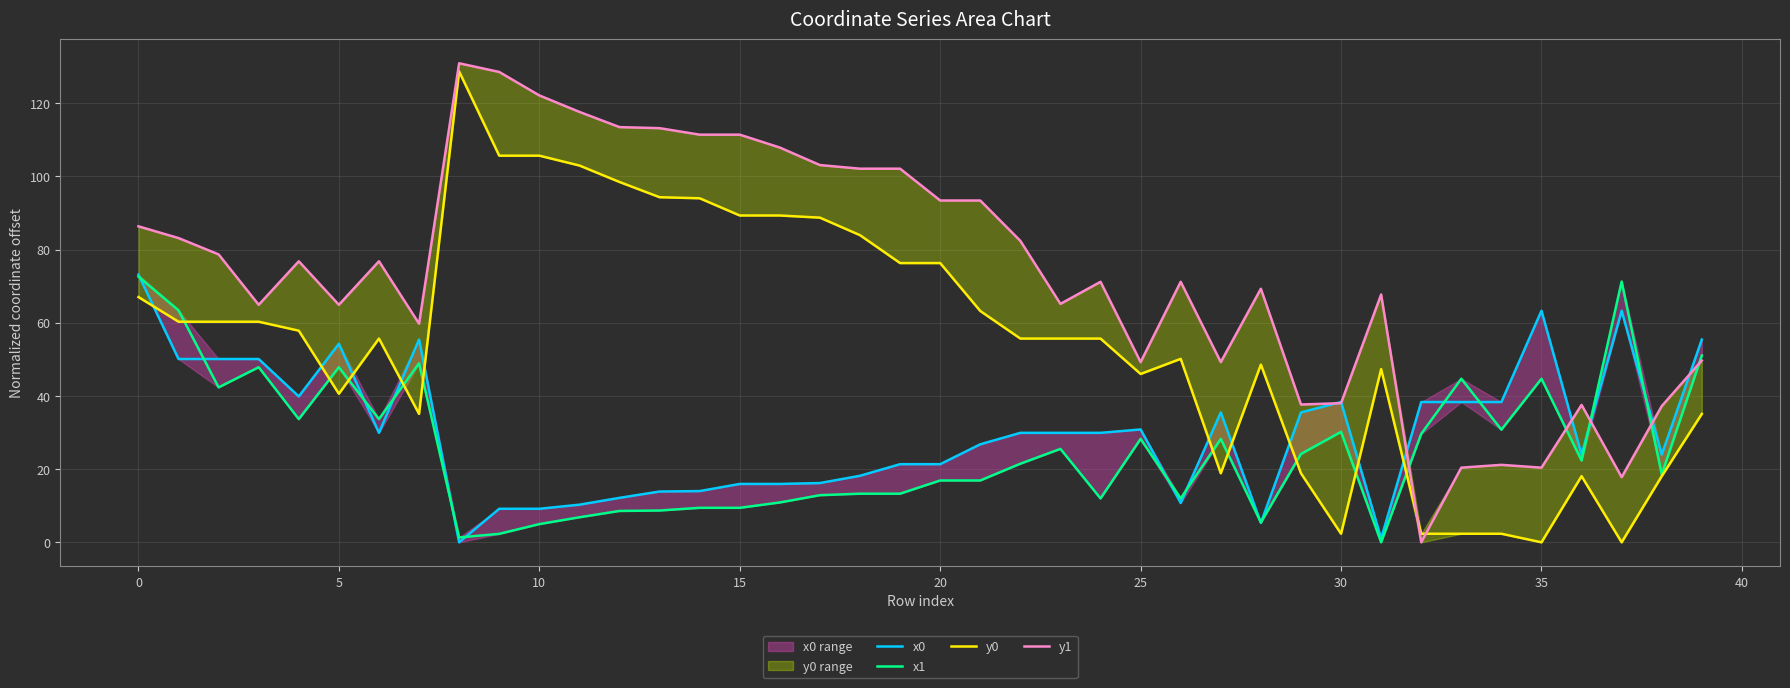

Reading left to right, list all the values displayed in this chart.

x0: 73.2	50.1	50.1	50.1	39.9	54.3	29.9	55.4	0.0	9.2	9.2	10.3	12.2	13.9	14.0	16.0	16.0	16.2	18.2	21.4	21.4	26.8	29.9	29.9	29.9	30.8	10.7	35.5	5.3	35.5	38.3	1.1	38.3	38.3	38.3	63.3	24.0	63.3	24.0	55.4
x1: 72.6	63.4	42.3	47.9	33.7	47.9	33.7	48.9	1.3	2.3	5.0	6.8	8.6	8.7	9.4	9.4	10.9	12.9	13.3	13.3	16.9	16.9	21.5	25.5	12.0	28.3	12.0	28.3	5.4	24.1	30.2	0.0	29.6	44.7	30.8	44.7	22.4	71.3	18.6	51.1
y0: 67.0	60.3	60.3	60.3	57.8	40.6	55.7	35.1	128.7	105.7	105.7	103.0	98.5	94.3	94.0	89.3	89.3	88.7	84.0	76.3	76.3	63.2	55.7	55.7	55.7	46.0	50.1	18.9	48.6	18.9	2.3	47.3	2.3	2.3	2.3	0.0	18.1	0.0	18.1	35.1
y1: 86.4	83.2	78.7	64.9	76.8	64.9	76.8	59.8	130.9	128.6	122.2	117.7	113.5	113.2	111.4	111.4	107.9	103.1	102.1	102.1	93.4	93.4	82.4	65.2	71.2	49.3	71.2	49.3	69.3	37.7	38.0	67.7	0.0	20.4	21.2	20.4	37.6	17.8	37.2	49.7